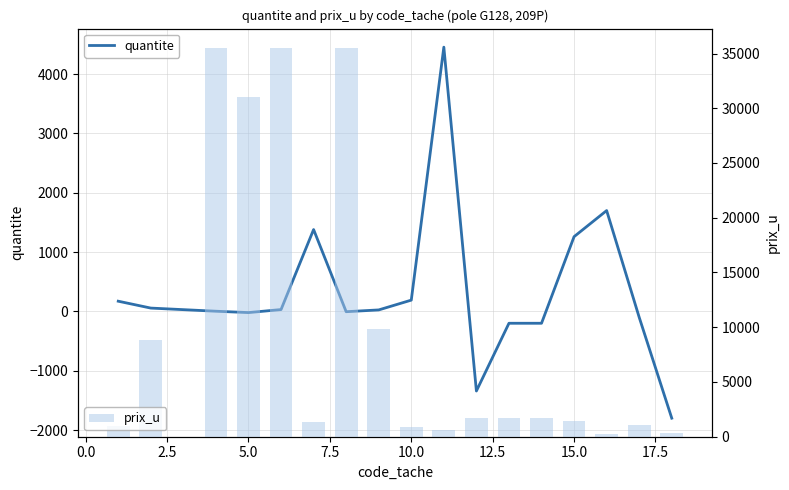

What is the highest value of the prix_u series?

35500